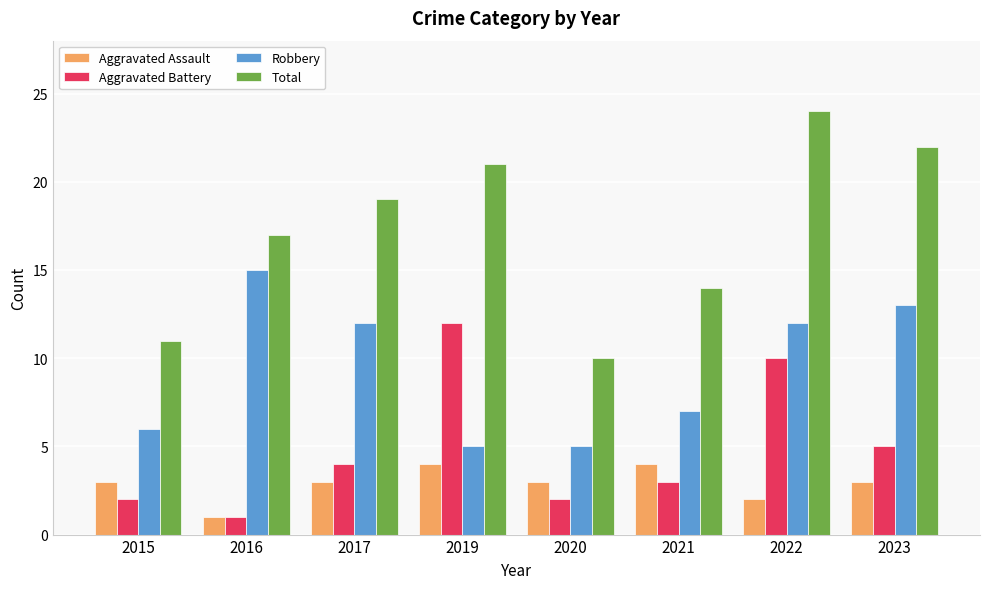

Reading left to right, what are all the values shown in this chart?

Aggravated Assault: 3	1	3	4	3	4	2	3
Aggravated Battery: 2	1	4	12	2	3	10	5
Robbery: 6	15	12	5	5	7	12	13
Total: 11	17	19	21	10	14	24	22